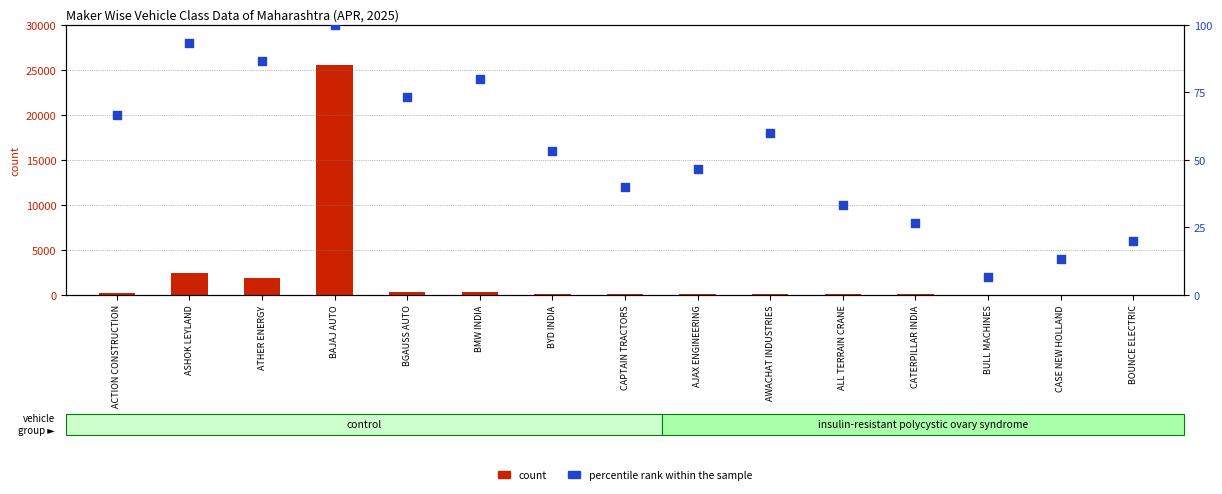

Which series has the widest spread of Y values?

count